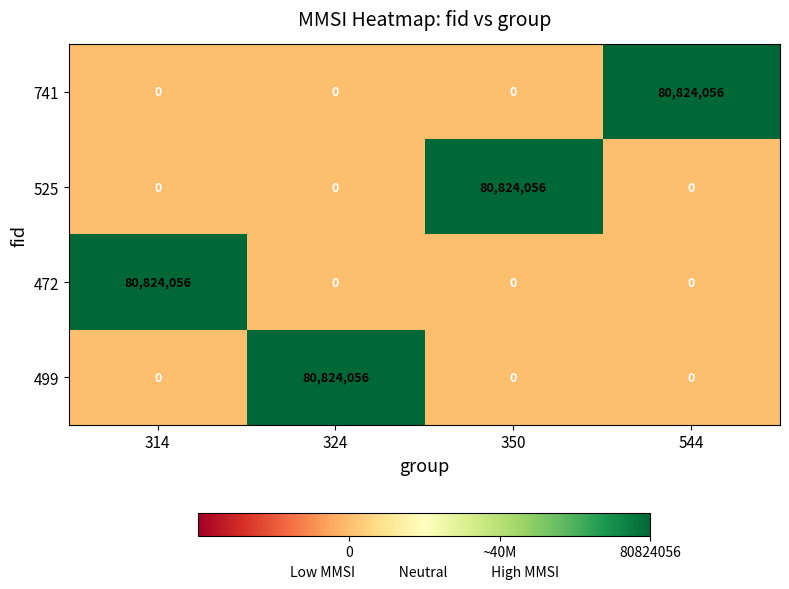

The 499 series shows 80824056 at 324. True or false?

True